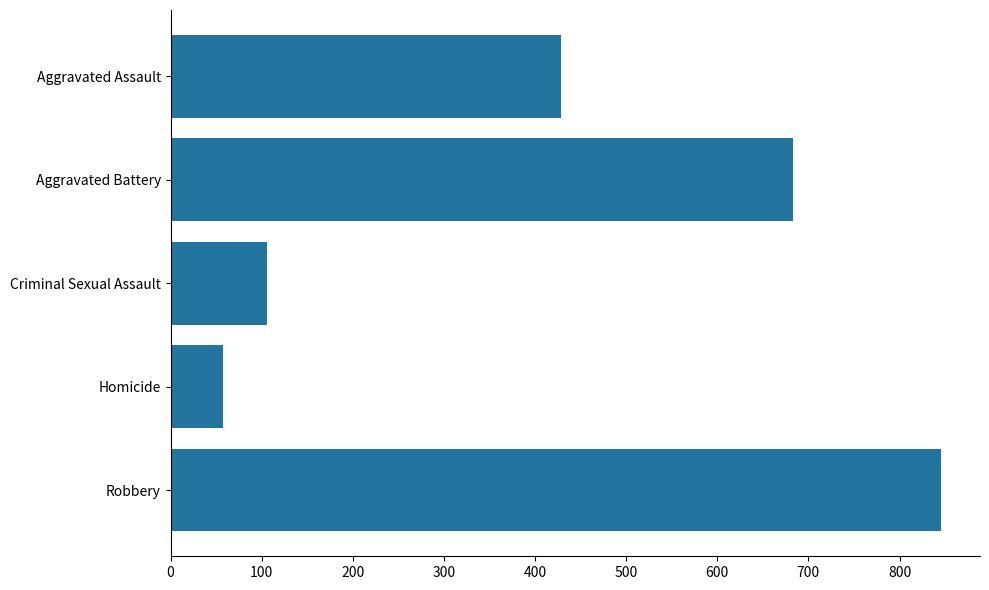

Which has a higher value, Aggravated Assault or Aggravated Battery?

Aggravated Battery